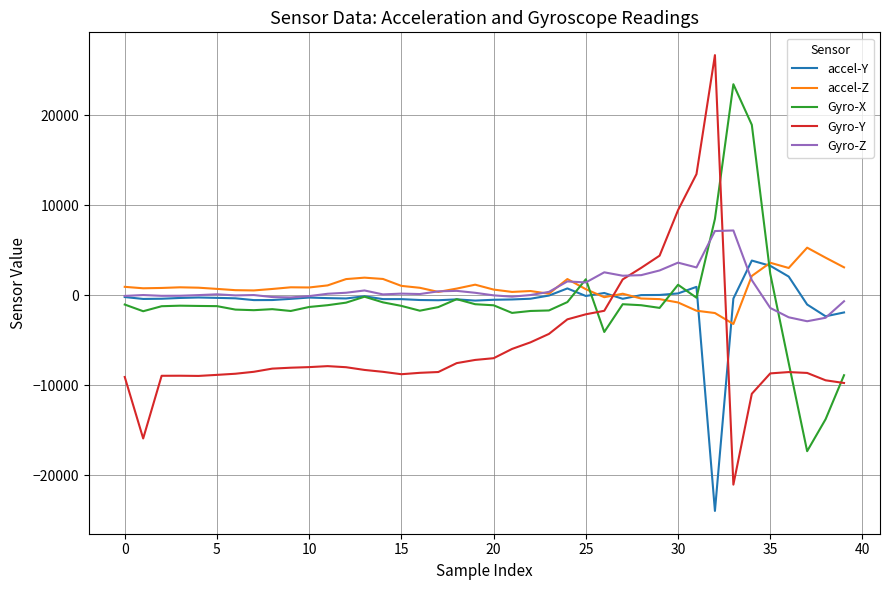

What is the difference between the second highest and second lowest values in the Gyro-Z series?

9642